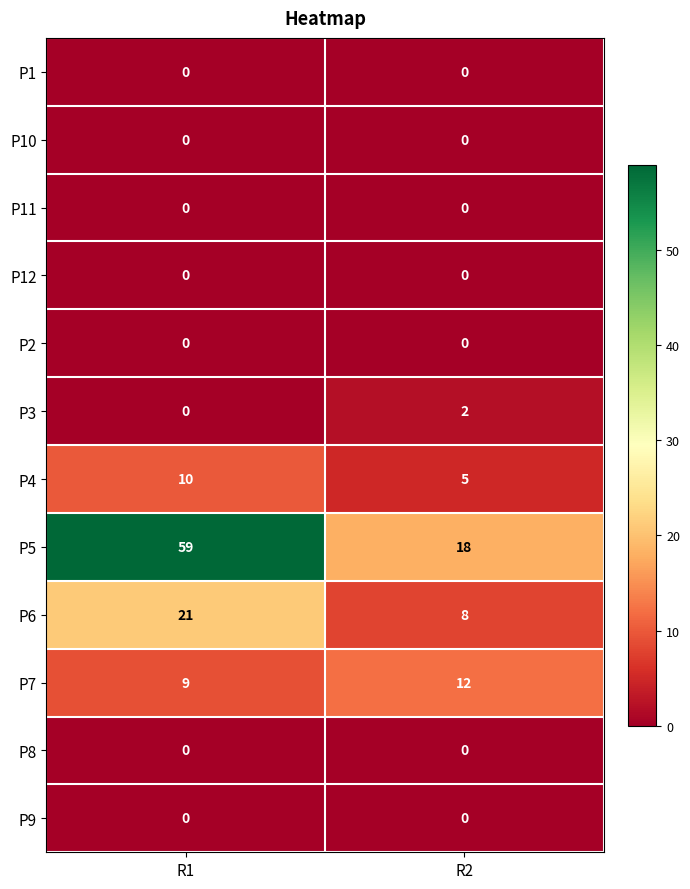

At which category is the sum across all series the highest?

R1